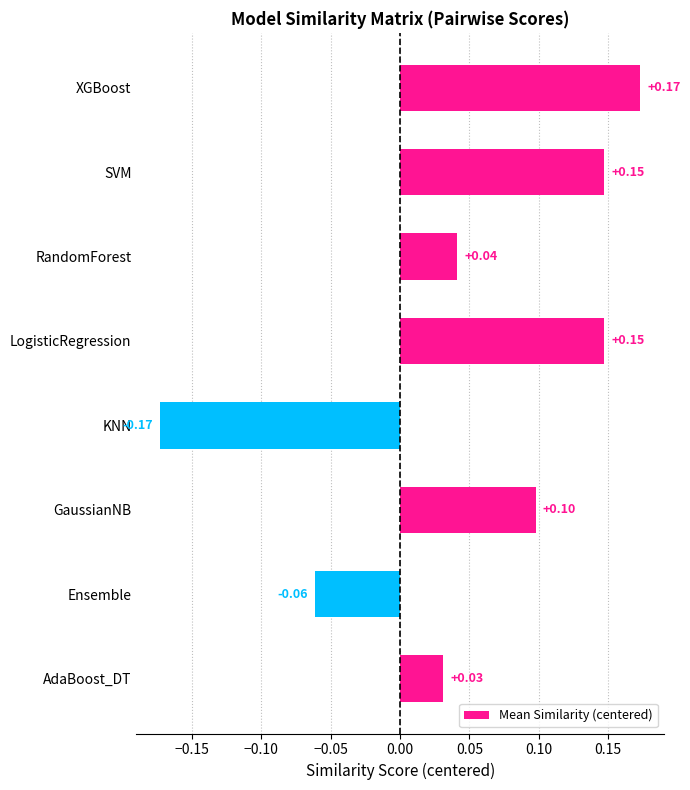

At which category does the chart reach its minimum across all series?

KNN